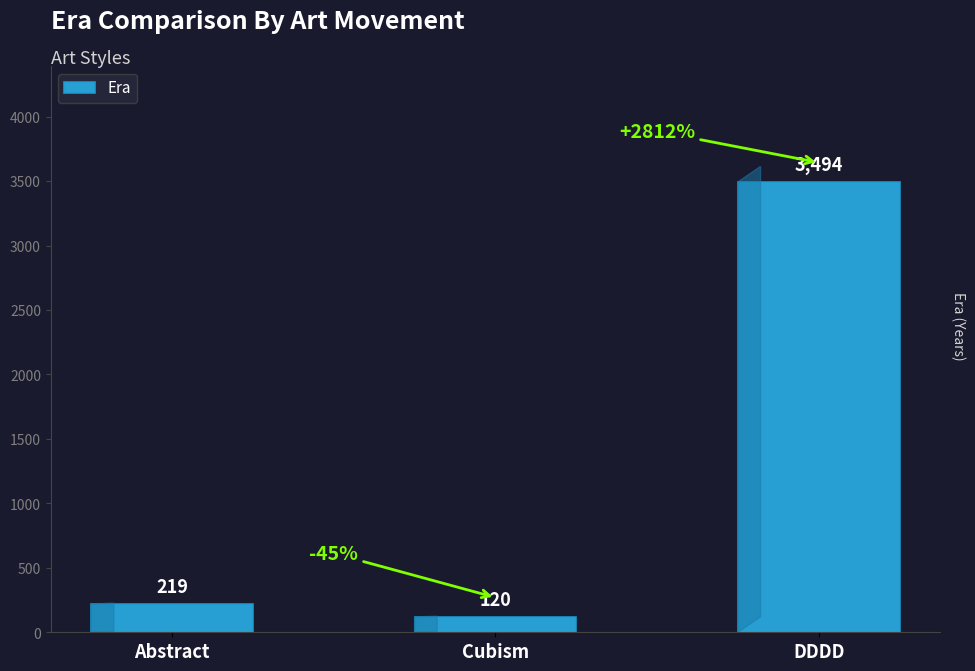

What is the average value?

1278